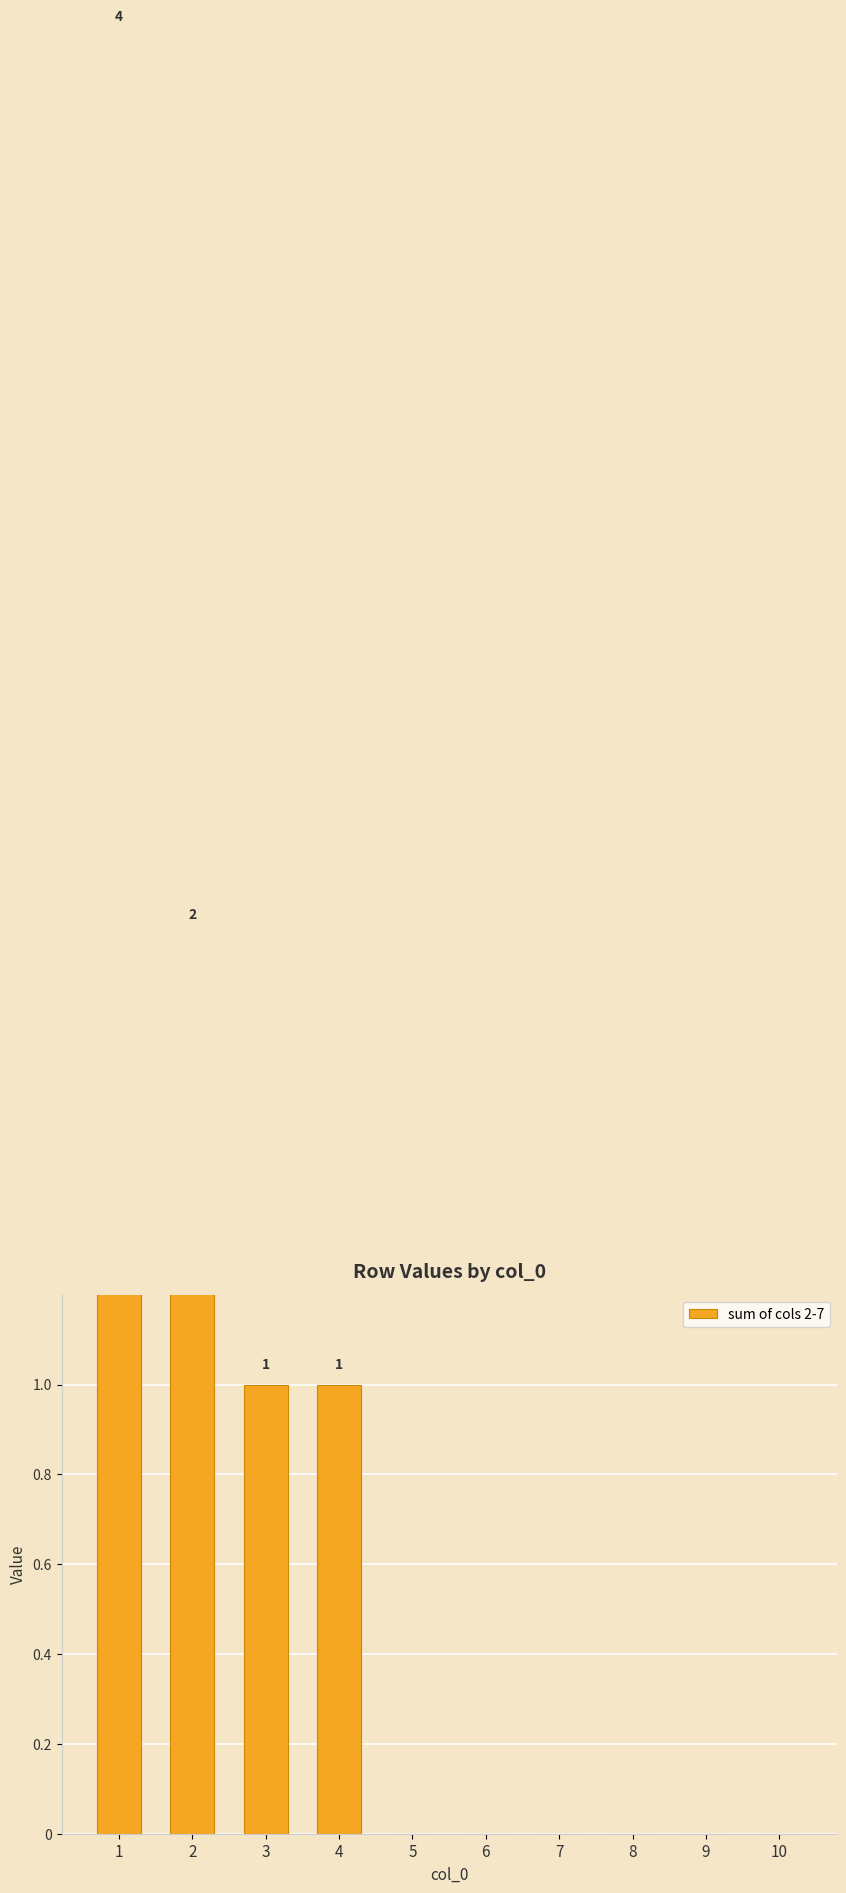

Count the number of categories in the chart.

10